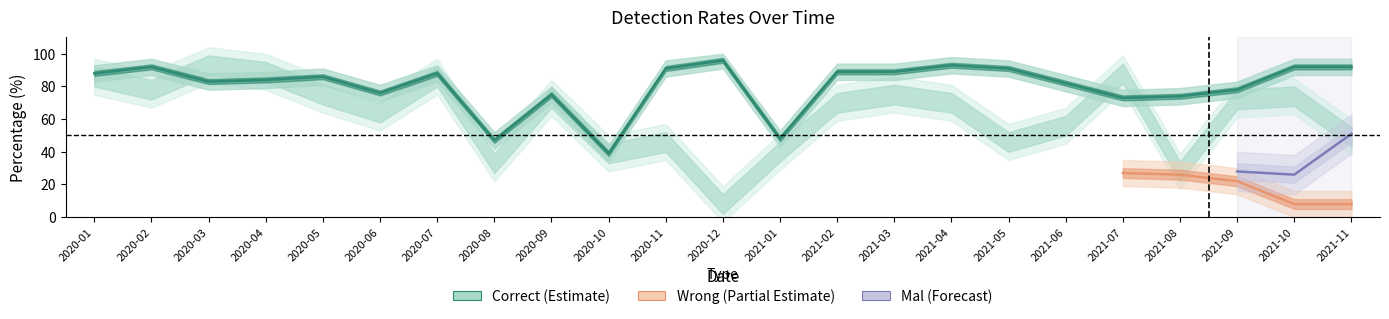

Which series changed the most between 2020-05 and 2021-07?

Correct